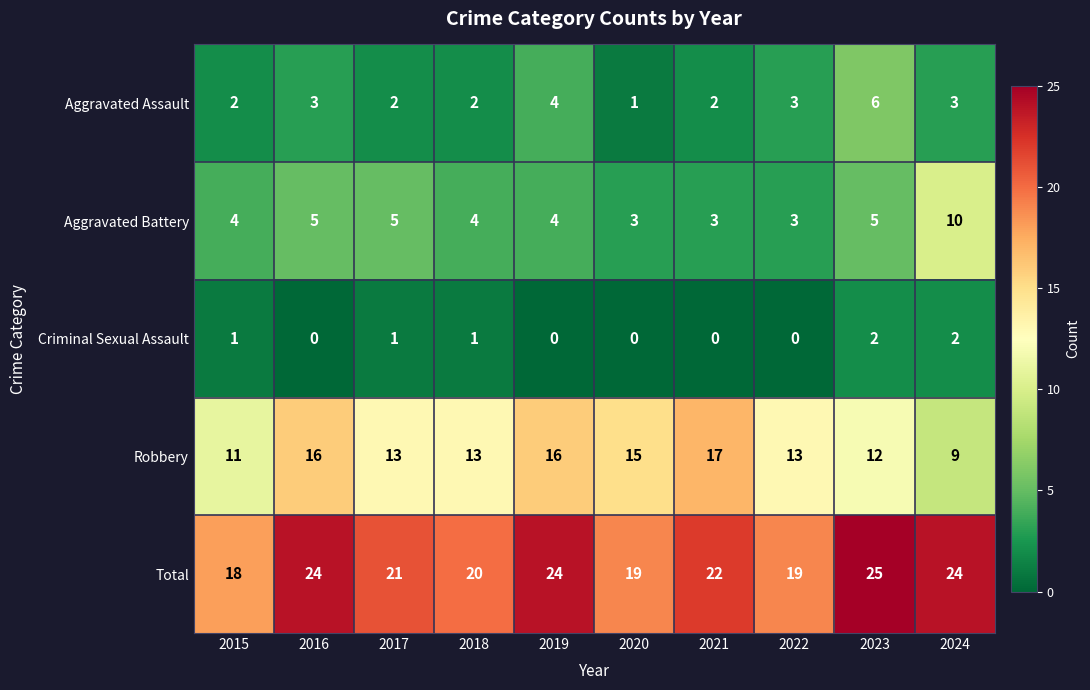

Rank the series at 2024 from lowest to highest value.

Criminal Sexual Assault, Aggravated Assault, Robbery, Aggravated Battery, Total